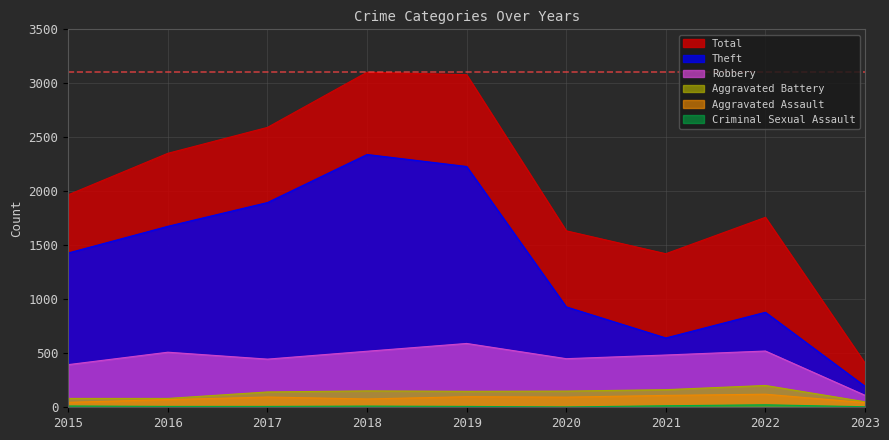

True or false: Theft and Criminal Sexual Assault cross at least once.

False